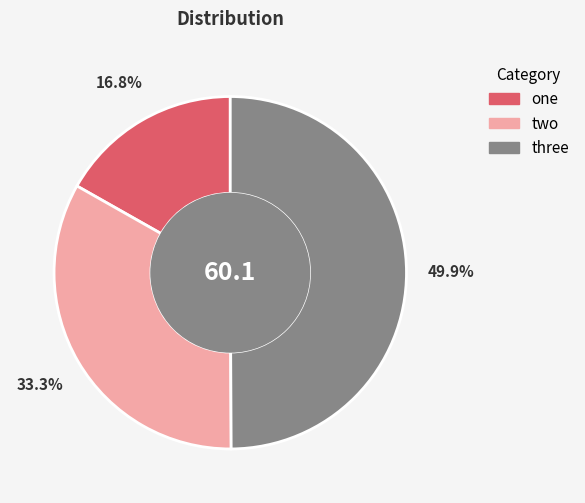

True or false: one accounts for 30% of the total.

False